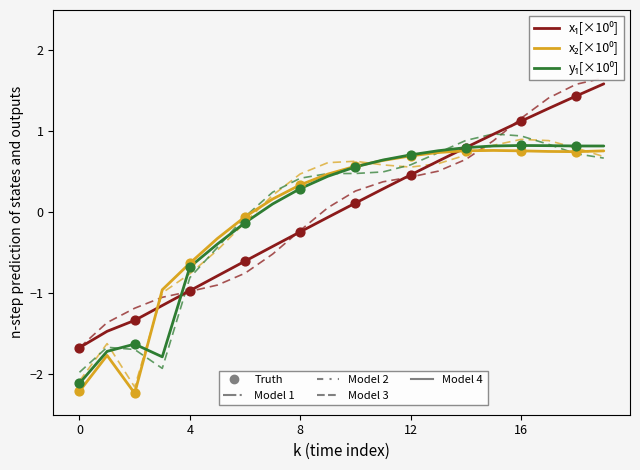

What are all the series names shown in the legend?

x1[×10⁰], x2[×10⁰], y₁[×10⁰]